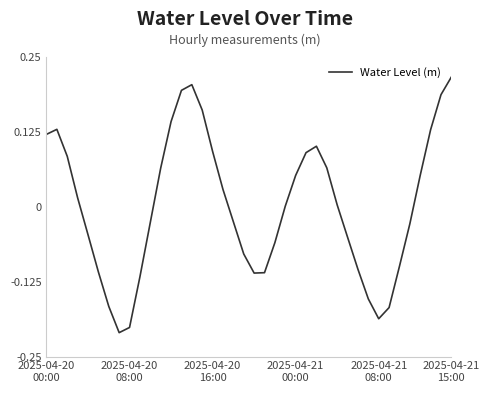

What is the difference between the maximum and minimum values?

0.4